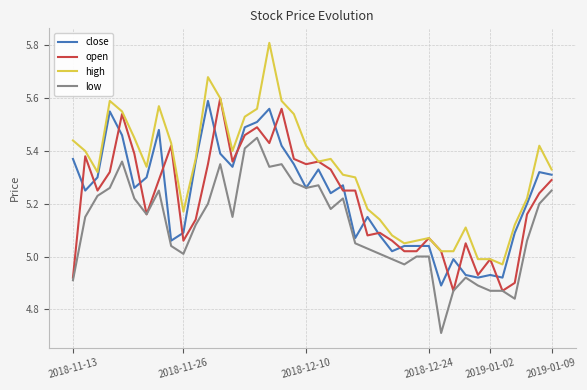

Which series has the widest spread of values?

high